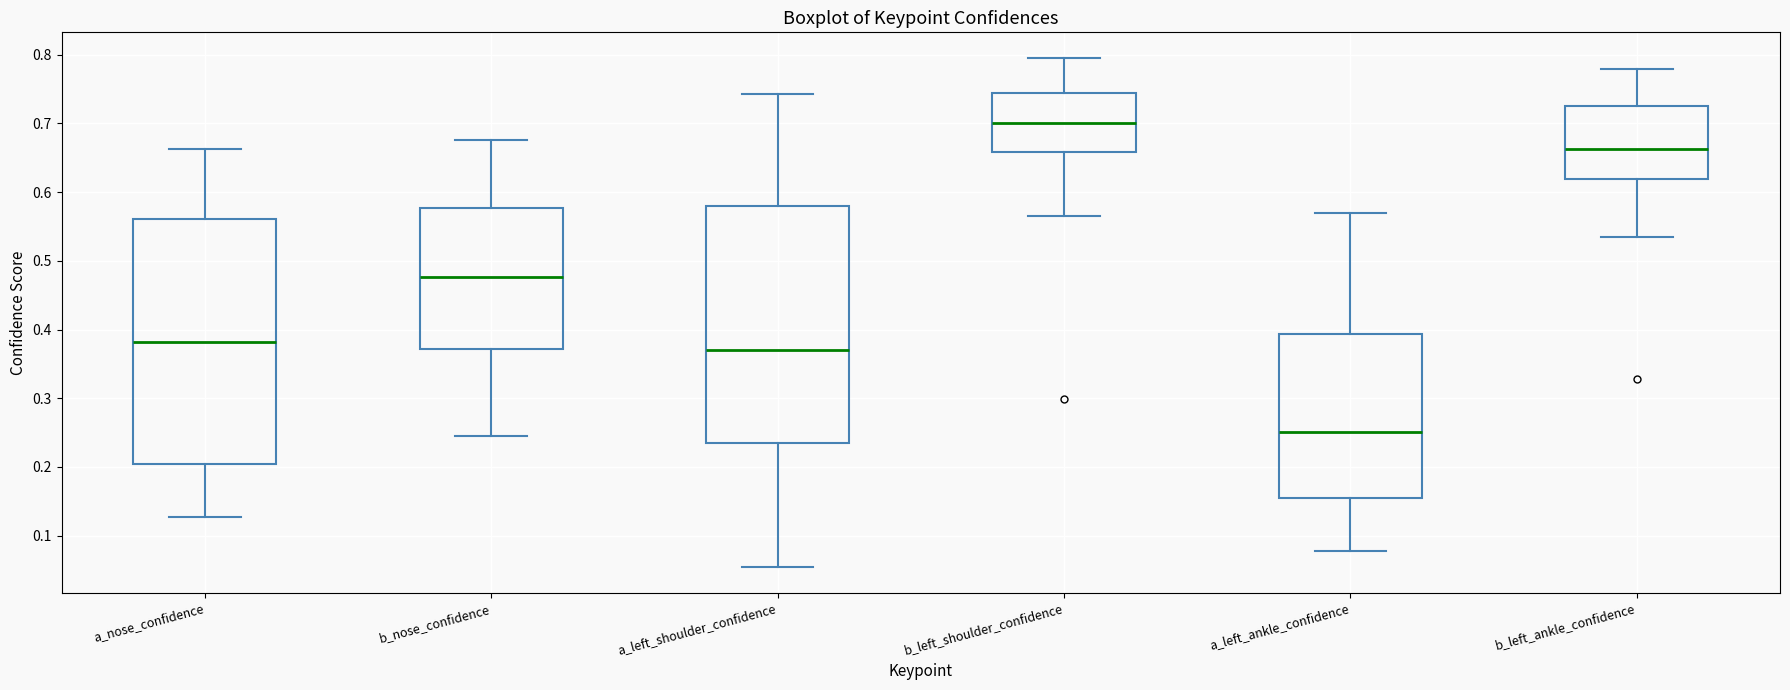

Comparing the boxes themselves (not the whiskers), which one is the tallest?

a_nose_confidence